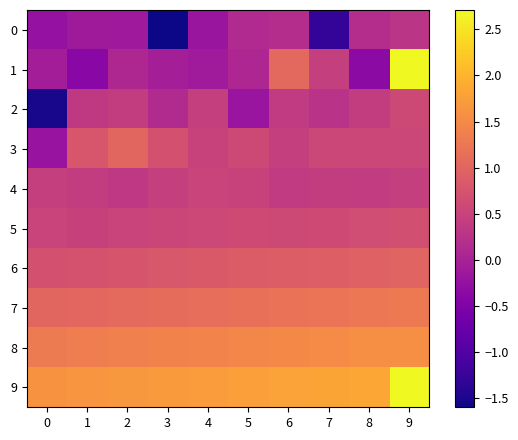

Reading right to left, extract all data points from this chart.

0: 9=0.3	8=0.2	7=-1.3	6=0.2	5=0.1	4=-0.2	3=-1.6	2=-0.1	1=-0.1	0=-0.2
1: 9=2.7	8=-0.3	7=0.5	6=1.1	5=0.1	4=-0.1	3=-0.1	2=0.1	1=-0.4	0=-0.1
2: 9=0.6	8=0.4	7=0.3	6=0.4	5=-0.2	4=0.4	3=0.1	2=0.4	1=0.4	0=-1.5
3: 9=0.6	8=0.6	7=0.6	6=0.4	5=0.6	4=0.5	3=0.7	2=1.0	1=0.8	0=-0.2
4: 9=0.4	8=0.4	7=0.4	6=0.4	5=0.5	4=0.5	3=0.5	2=0.3	1=0.4	0=0.4
5: 9=0.7	8=0.7	7=0.6	6=0.6	5=0.6	4=0.6	3=0.6	2=0.5	1=0.5	0=0.5
6: 9=1.0	8=0.9	7=0.9	6=0.9	5=0.9	4=0.8	3=0.8	2=0.8	1=0.7	0=0.7
7: 9=1.3	8=1.2	7=1.2	6=1.2	5=1.2	4=1.1	3=1.1	2=1.1	1=1.0	0=1.0
8: 9=1.6	8=1.6	7=1.5	6=1.5	5=1.5	4=1.4	3=1.4	2=1.4	1=1.3	0=1.3
9: 9=2.7	8=1.9	7=1.8	6=1.8	5=1.8	4=1.7	3=1.7	2=1.7	1=1.6	0=1.6